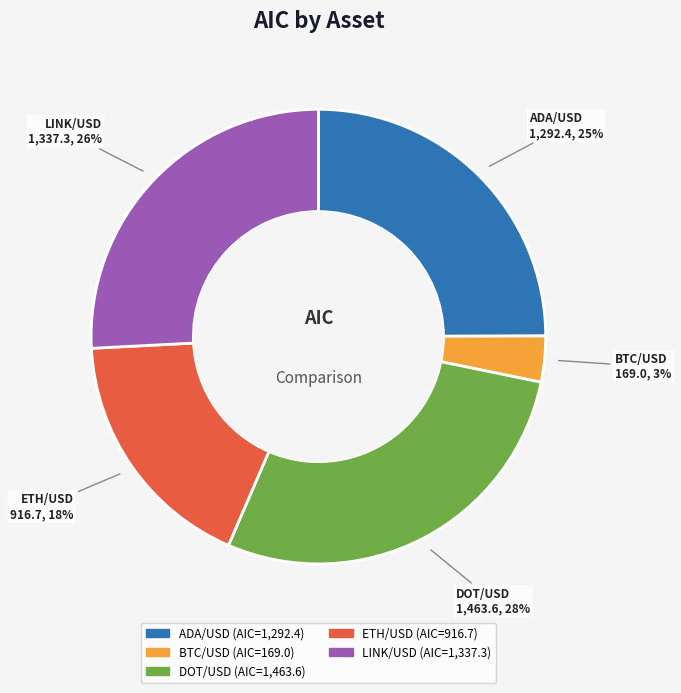

Count the number of slices in the pie.

5